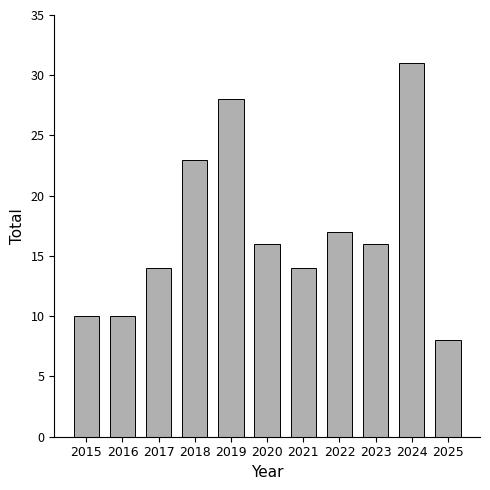

What is the difference between the second highest and minimum values?

20